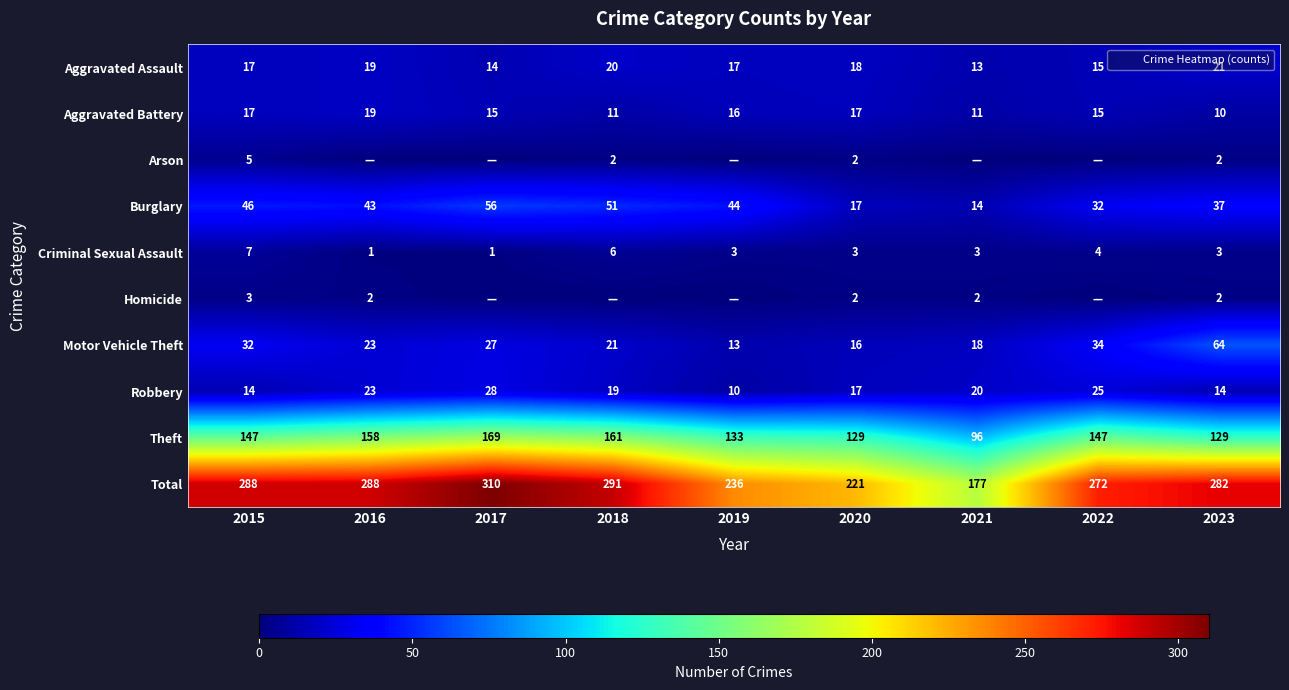

How many series are shown in this chart?

10